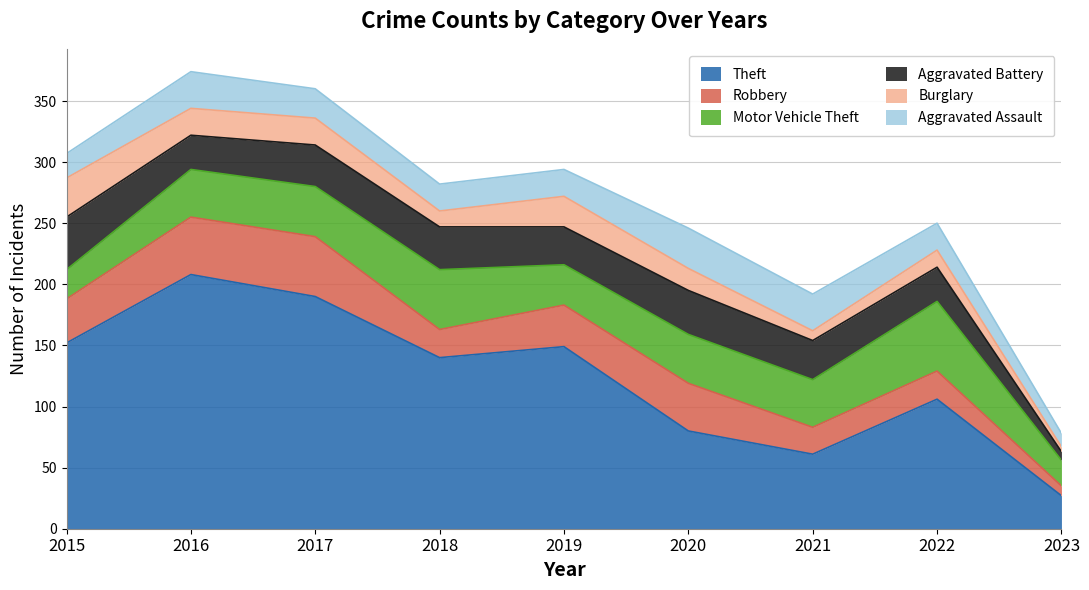

Reading left to right, extract all data points from this chart.

Theft: 2015=152	2016=208	2017=190	2018=140	2019=149	2020=80	2021=61	2022=106	2023=27
Robbery: 2015=36	2016=47	2017=49	2018=23	2019=34	2020=39	2021=22	2022=23	2023=8
Motor Vehicle Theft: 2015=24	2016=39	2017=41	2018=49	2019=33	2020=40	2021=39	2022=57	2023=21
Aggravated Battery: 2015=43	2016=28	2017=34	2018=35	2019=31	2020=36	2021=32	2022=28	2023=7
Burglary: 2015=32	2016=22	2017=22	2018=13	2019=25	2020=18	2021=8	2022=14	2023=4
Aggravated Assault: 2015=20	2016=30	2017=24	2018=22	2019=22	2020=33	2021=30	2022=22	2023=11